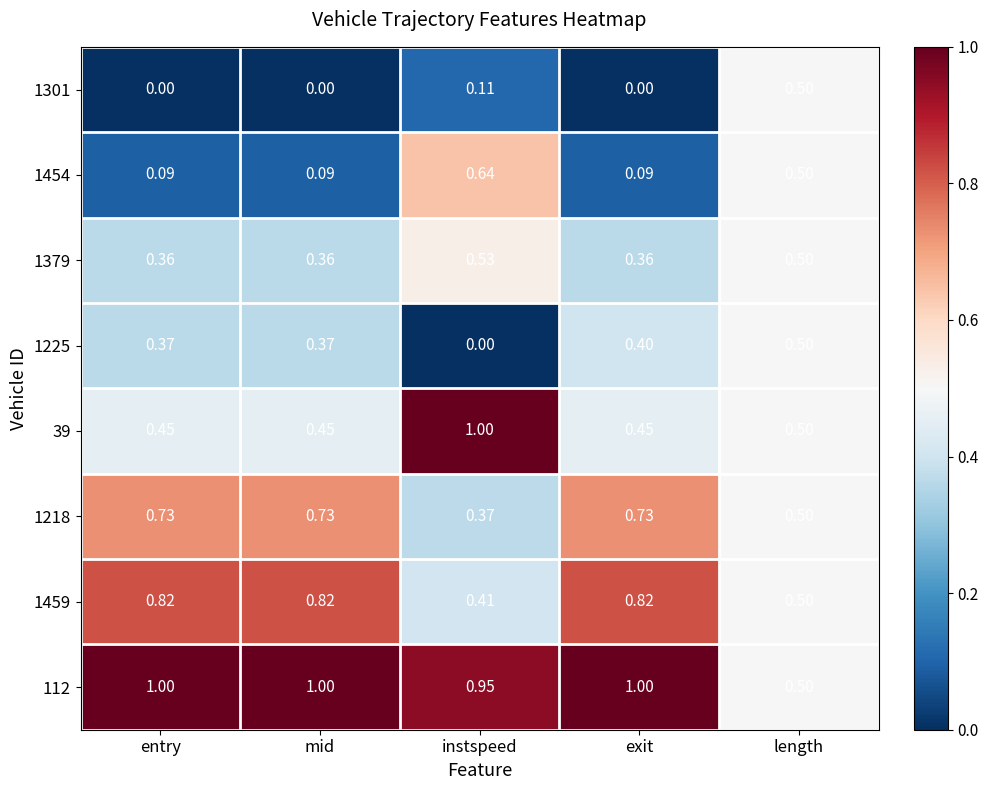

Which series has the largest total across all categories?

112